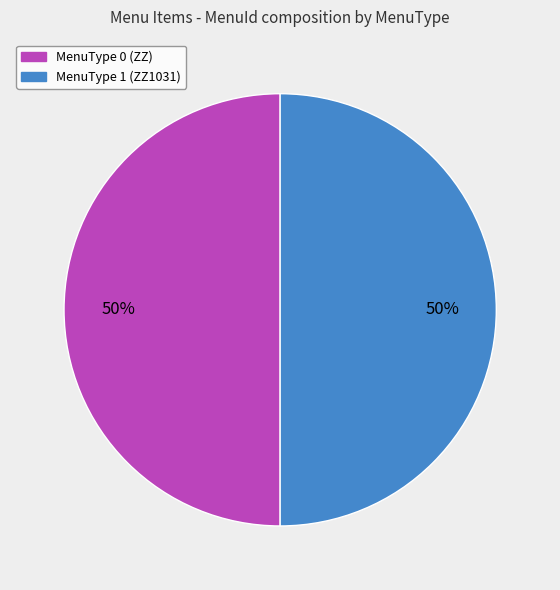

To the nearest percent, what is the average slice percentage?

50%